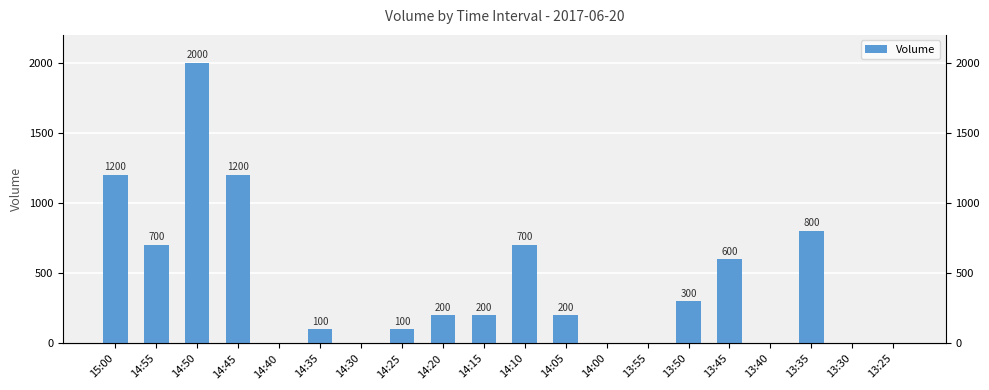

What is the difference between the second highest and minimum values?

1200